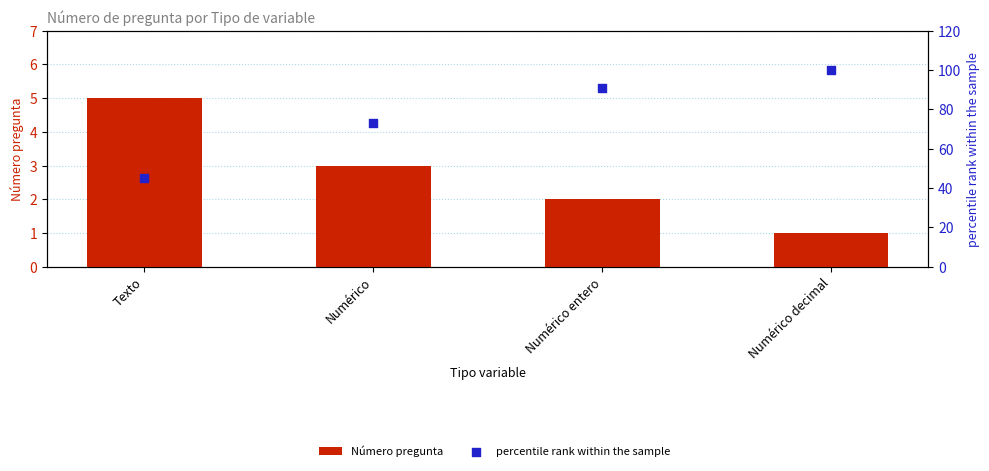

What are all the series names shown in the legend?

Número pregunta, percentile rank within the sample